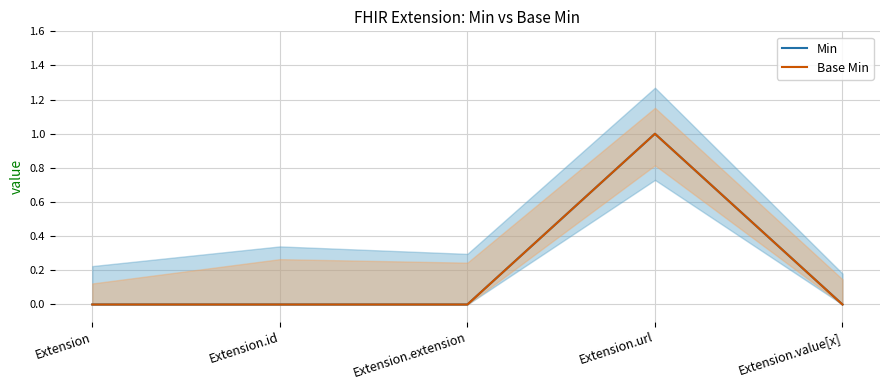

How many data points in Base Min are above 0?

1